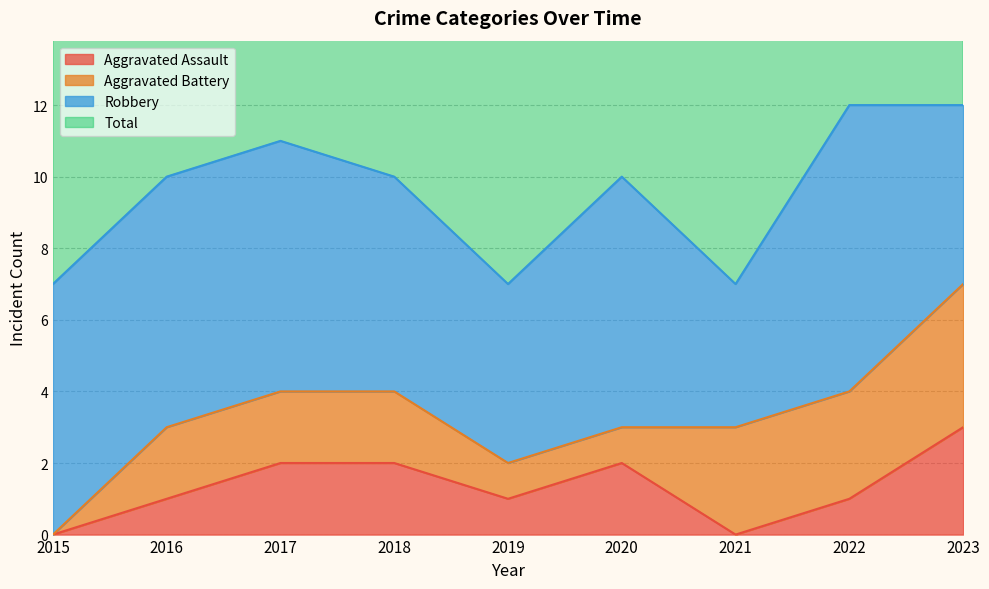

What is the spread (max minus min) of values at 2023?

9